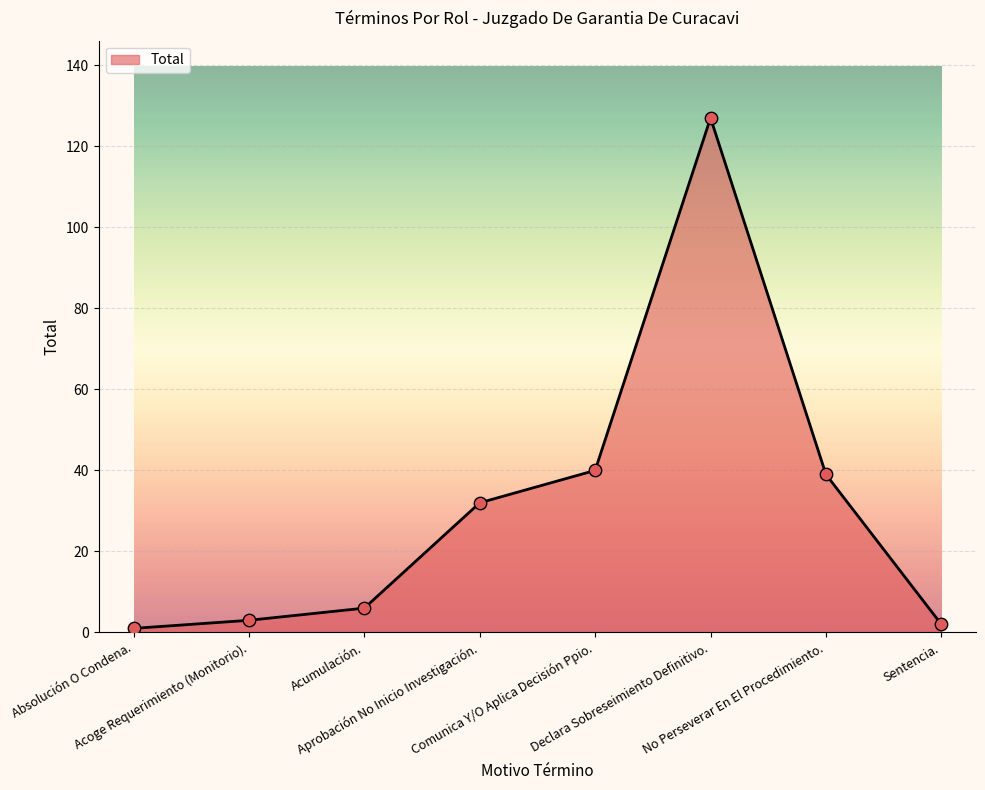

What is the ratio of the value at Sentencia. to the value at Acumulación.?

0.3